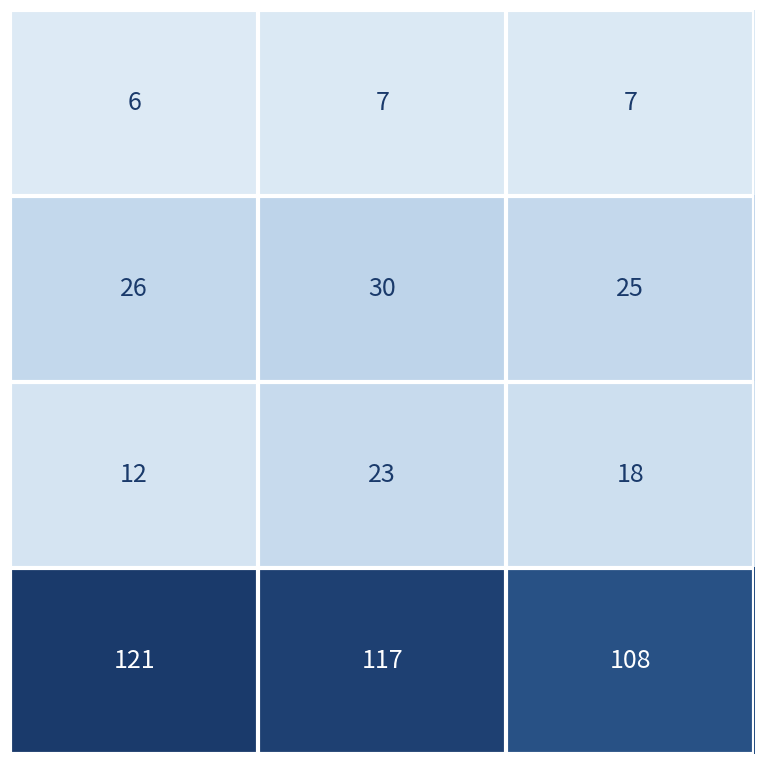

What is the minimum value shown in the chart?

6